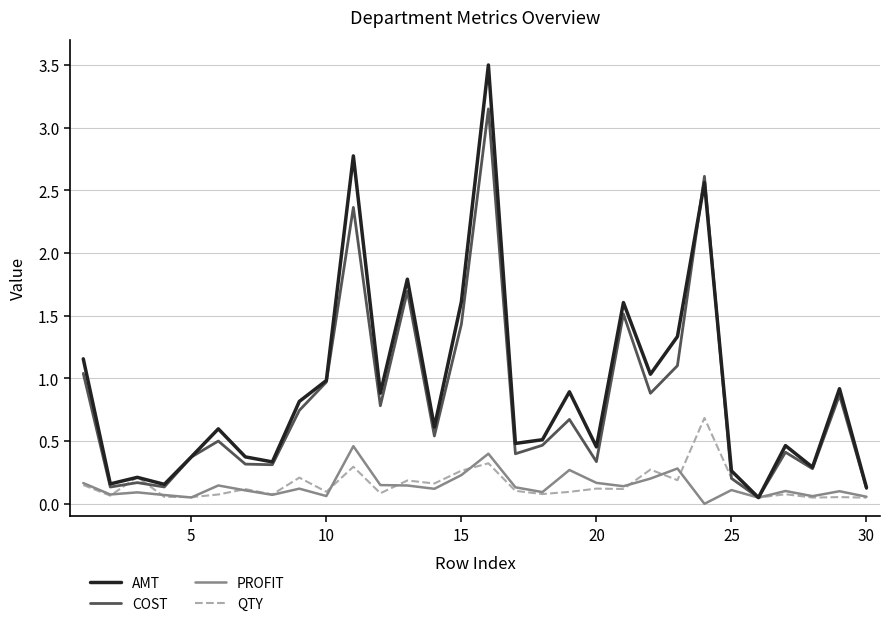

Which series has the largest range (max minus min)?

AMT